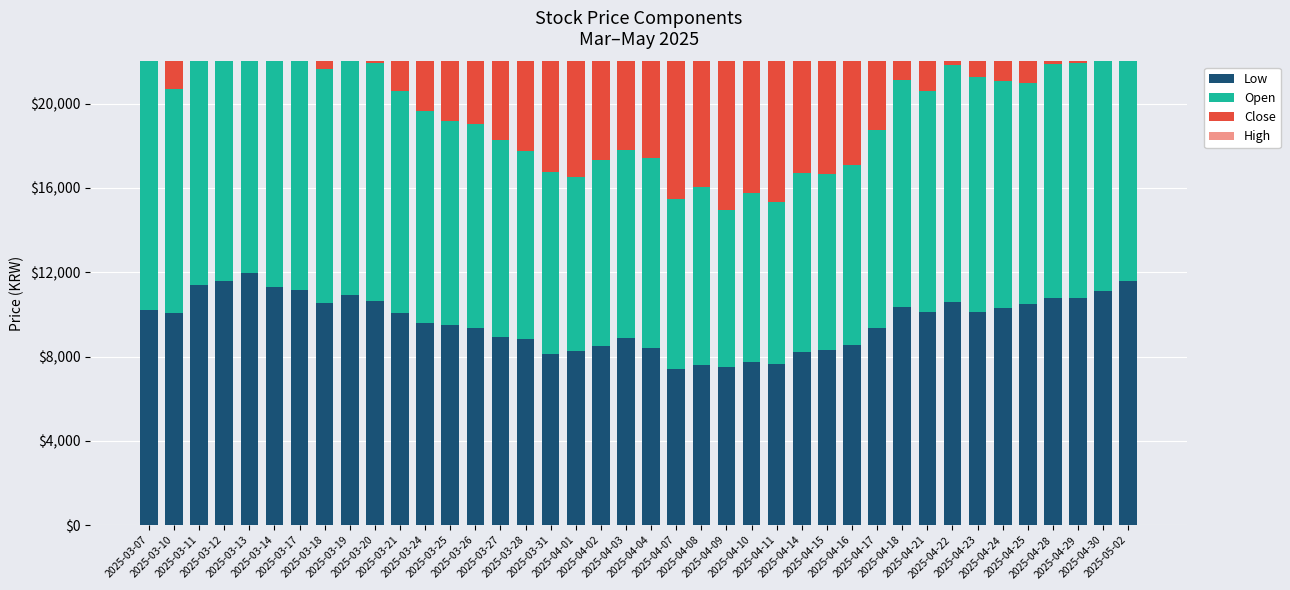

Which series has the largest total across all categories?

High